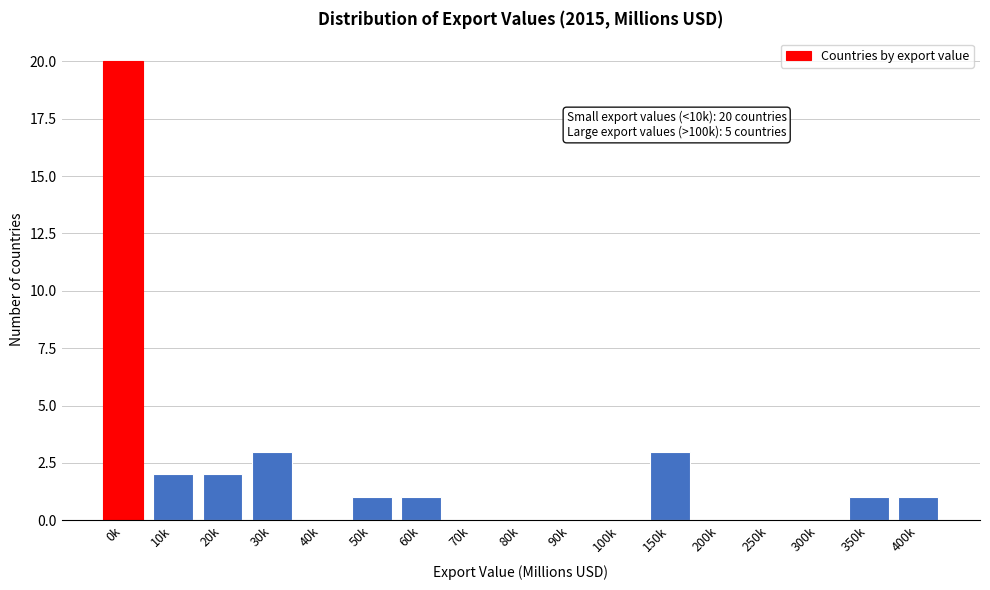

Reading left to right, transcribe all the data shown in this chart.

0k=20	10k=2	20k=2	30k=3	40k=0	50k=1	60k=1	70k=0	80k=0	90k=0	100k=0	150k=3	200k=0	250k=0	300k=0	350k=1	400k=1